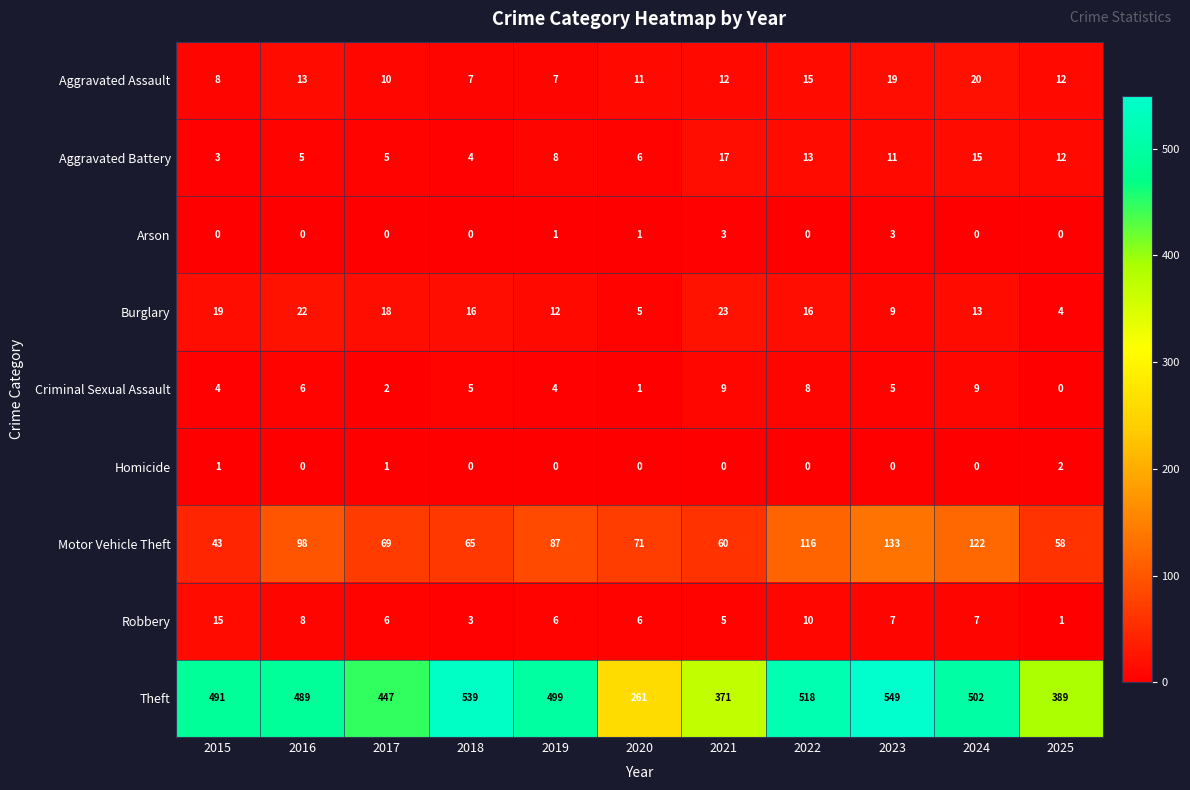

Between 2018 and 2019, which series saw the biggest shift?

Theft